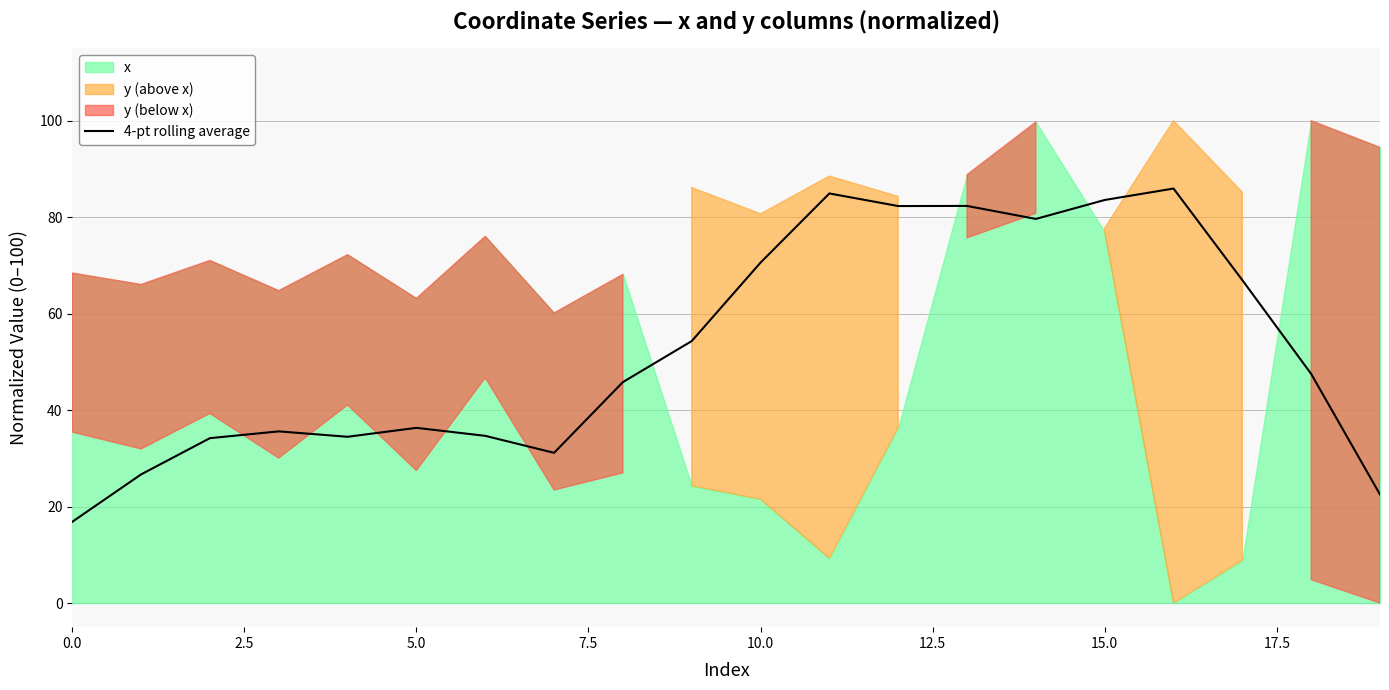

At which label is the value closest to 51?

9